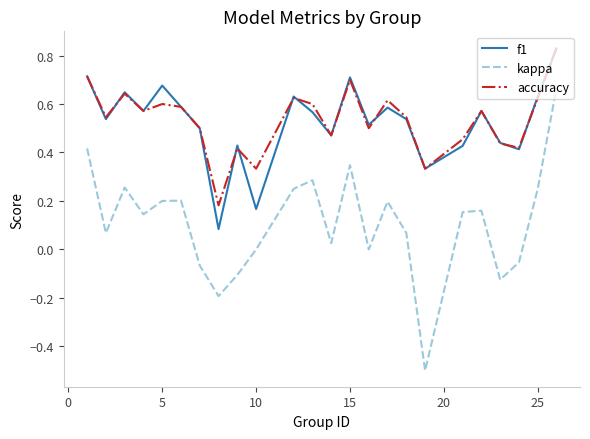

Is this an area chart (filled region under the line)?

No